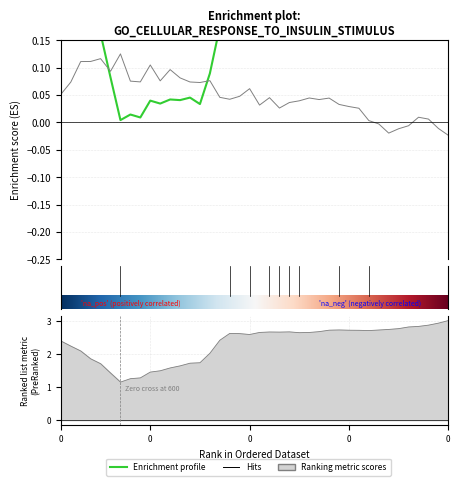

How many interior local peaks does the spread series have?

10